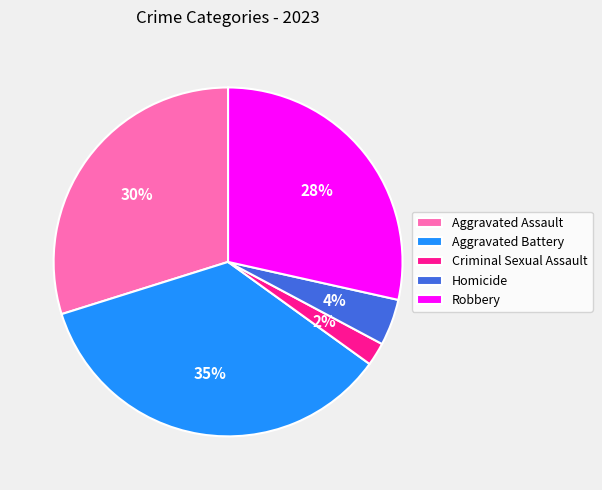

To the nearest percent, what portion does Homicide represent?

4%